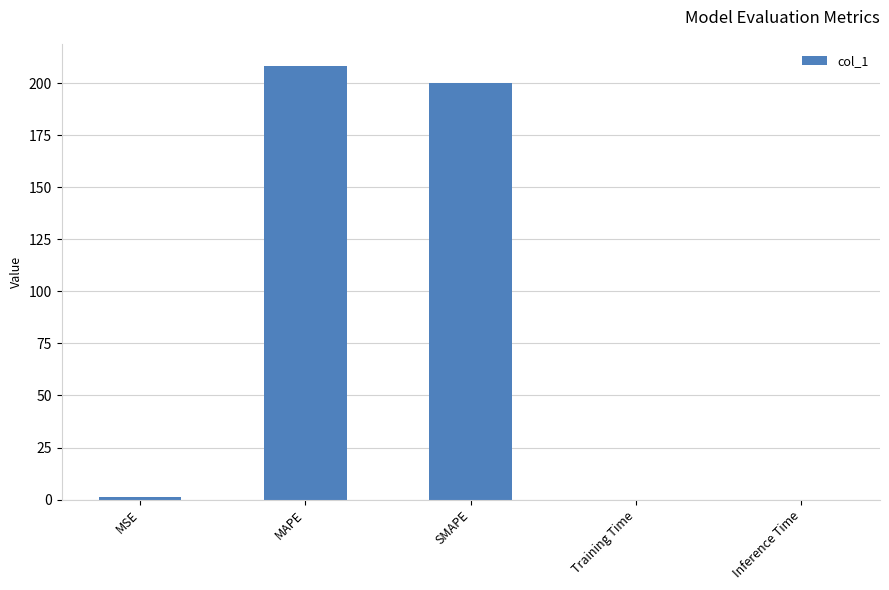

What is the difference between the values at MSE and Inference Time?

1.5